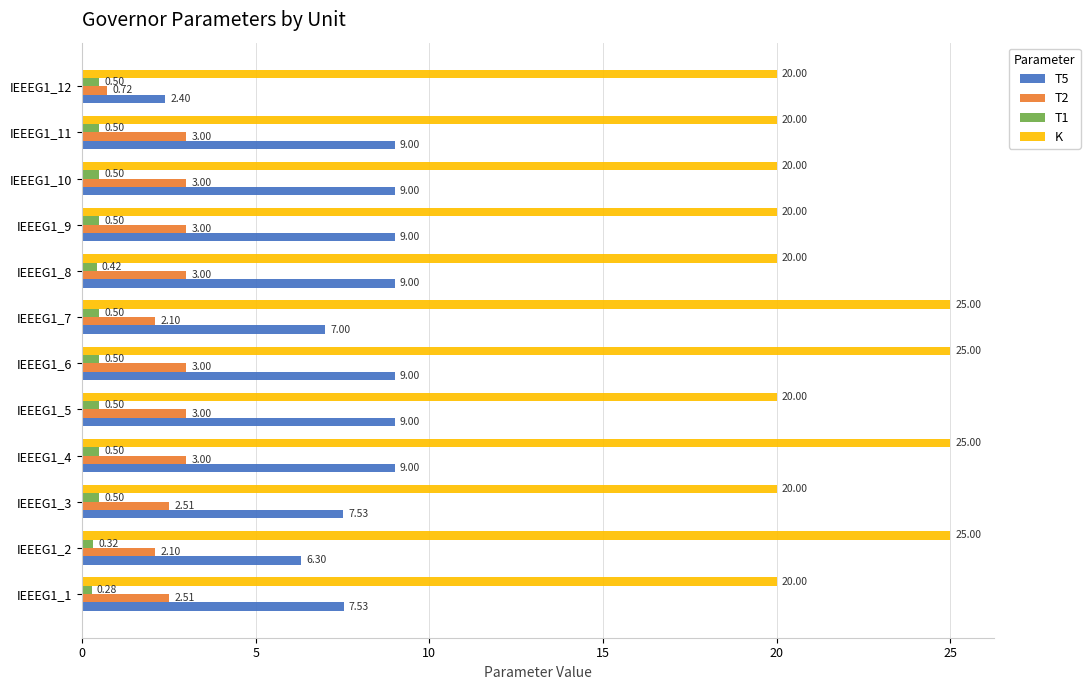

Count the number of data series in this chart.

4